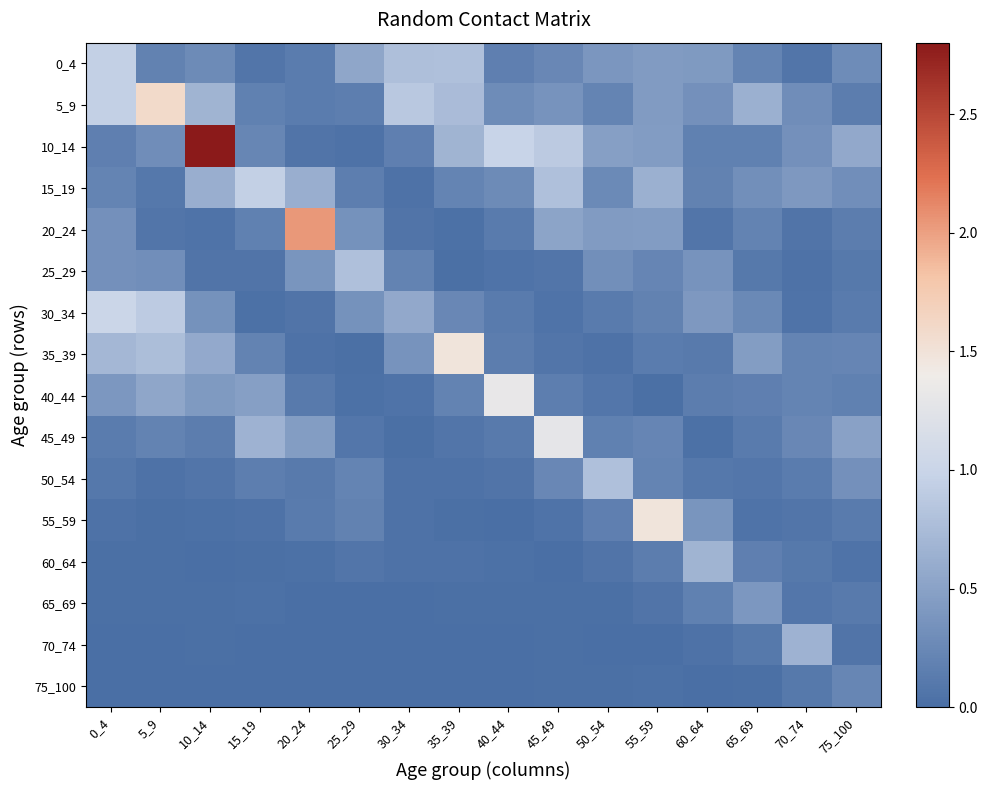

Rank the series at 65_69 from highest to lowest value.

5_9, 35_39, 65_69, 15_19, 30_34, 0_4, 20_24, 10_14, 60_64, 40_44, 45_49, 25_29, 70_74, 50_54, 55_59, 75_100